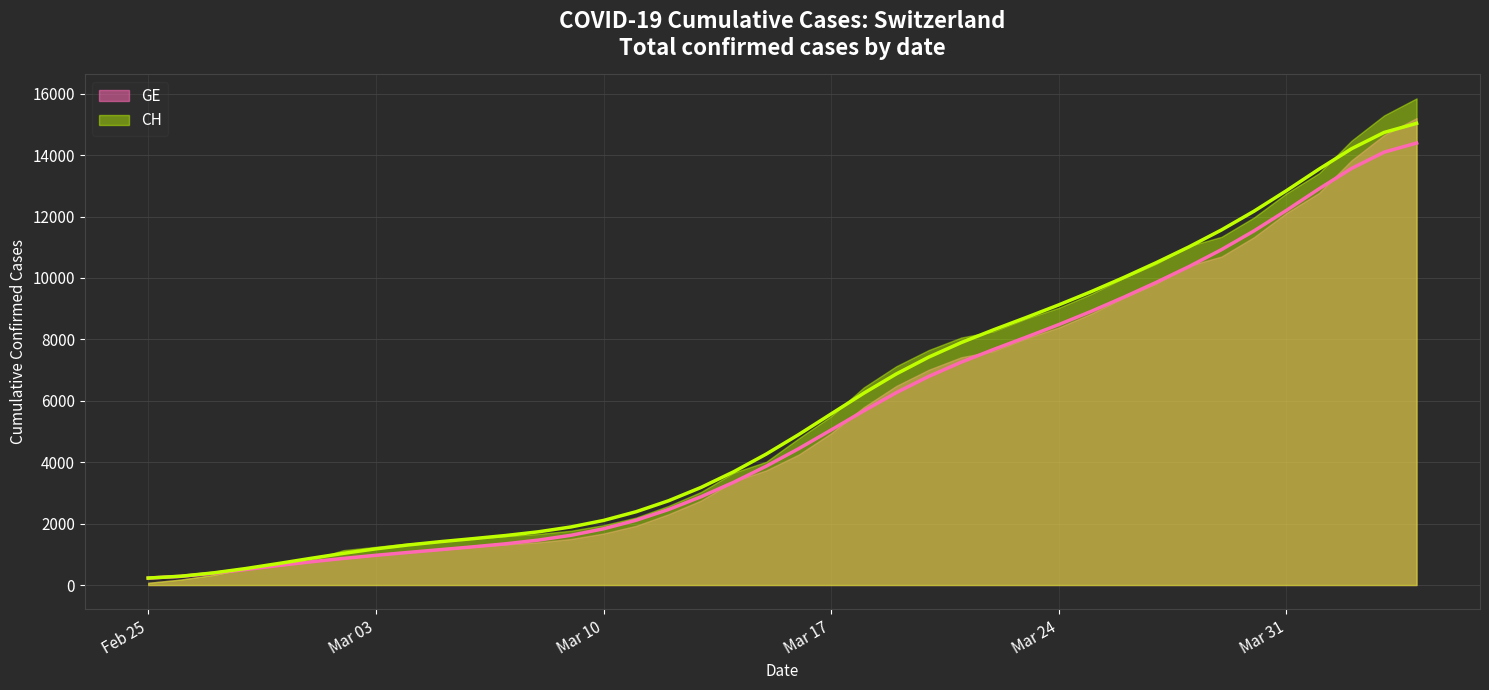

Count the number of categories in the chart.

40